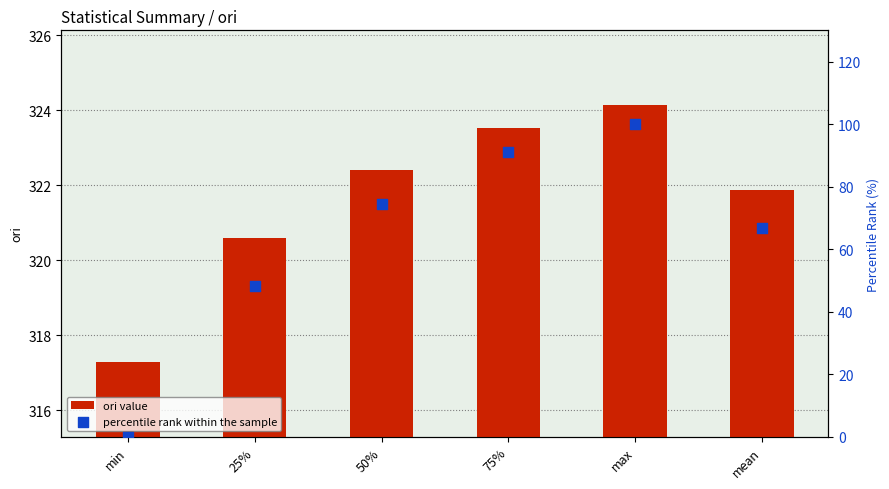

At which category is the sum across all series the highest?

max